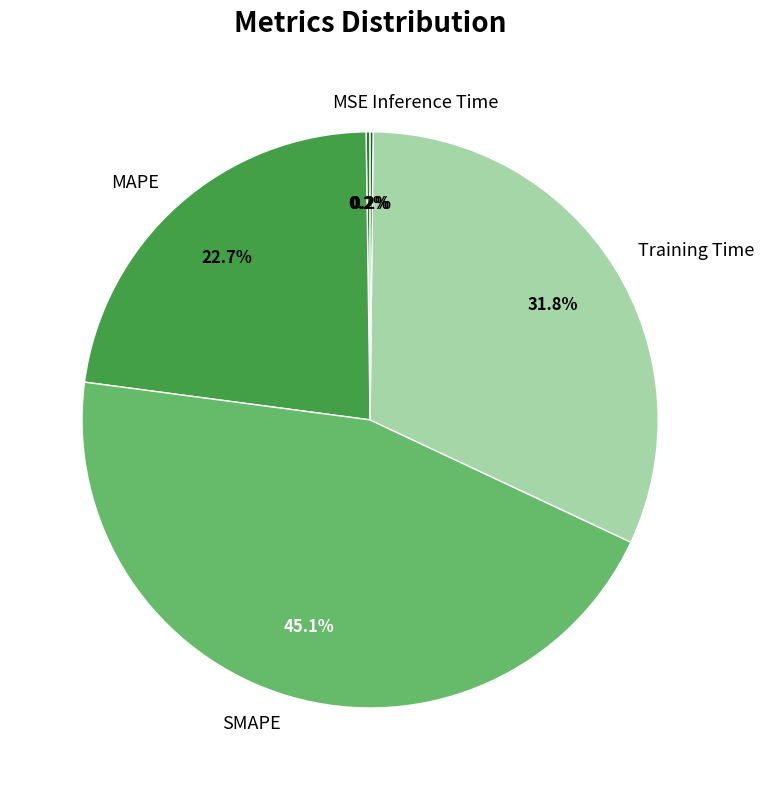

Does Training Time account for over 50% of the chart?

No